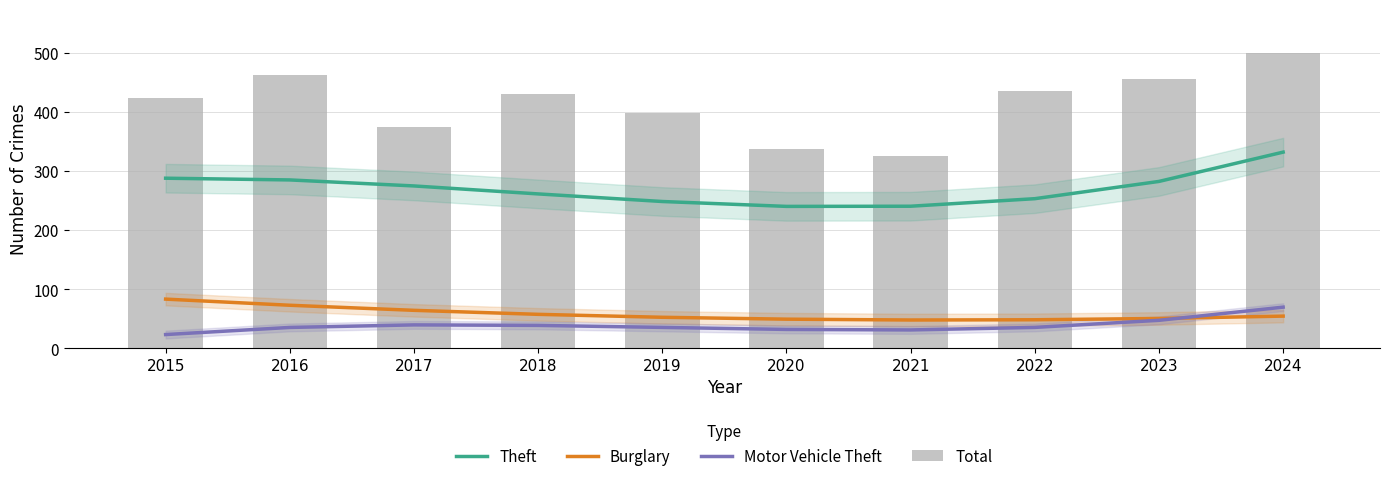

What is the difference between the highest and lowest values at 2023?

407.4